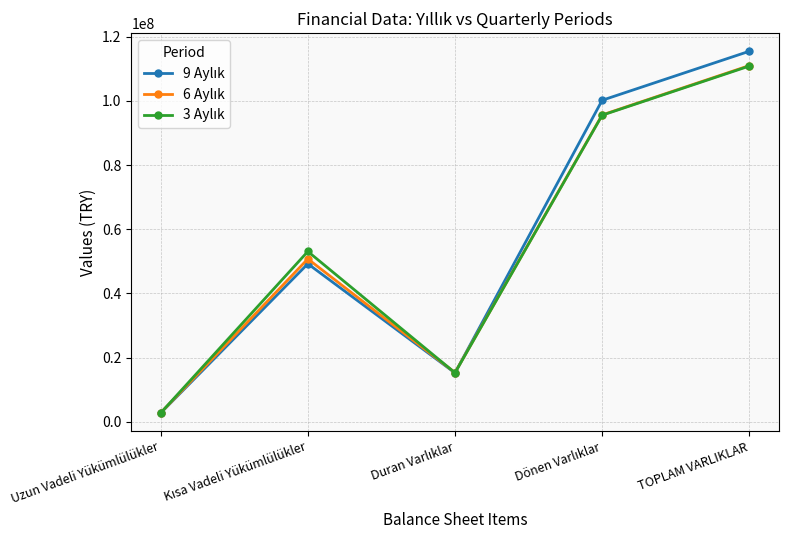

Which label corresponds to the largest value in the chart?

TOPLAM VARLIKLAR